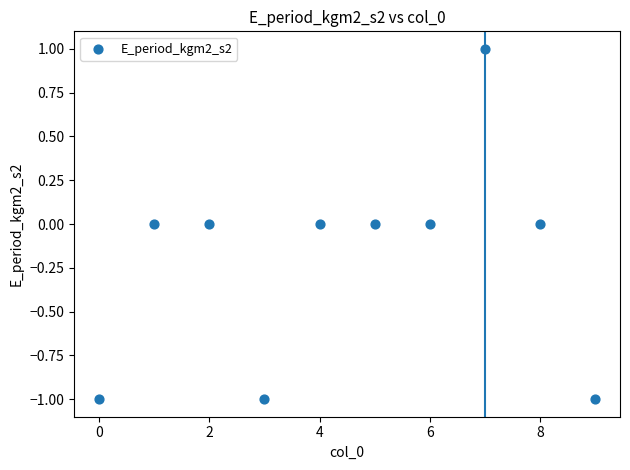

Count the number of points in this scatter plot.

10